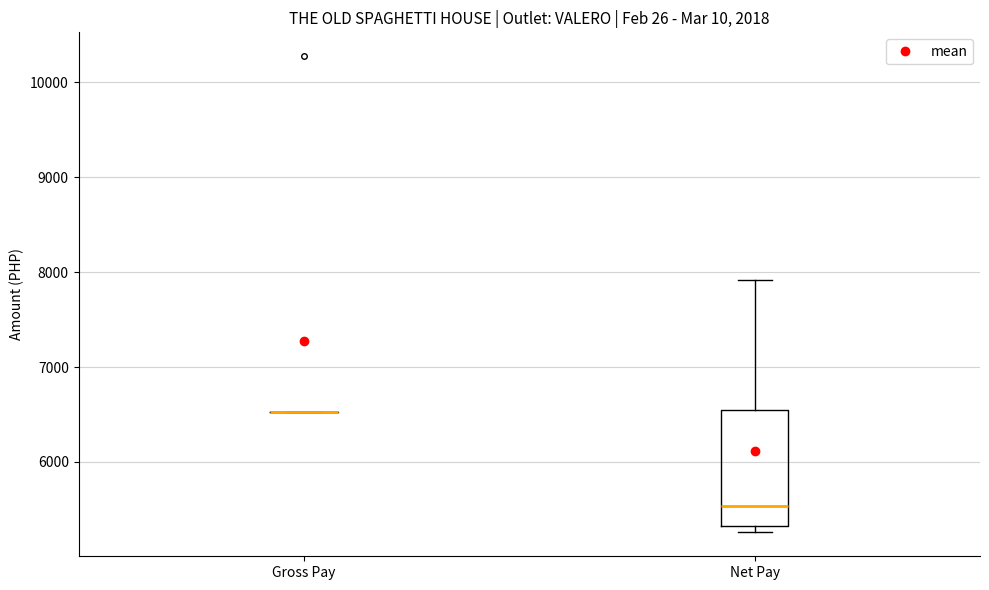

Reading left to right, transcribe this box plot: for each box, give where its median line is, the range the box spans, and where its two whiskers end, as read against the y-axis. The values are not printed on the chart, so give them approximately, as read against the axis.

Gross Pay: box collapsed to a line at 6500, whiskers 6500 to 6500
Net Pay: median 5500, box 5300 to 6500, whiskers 5300 (just below the box's lower edge) to 7900